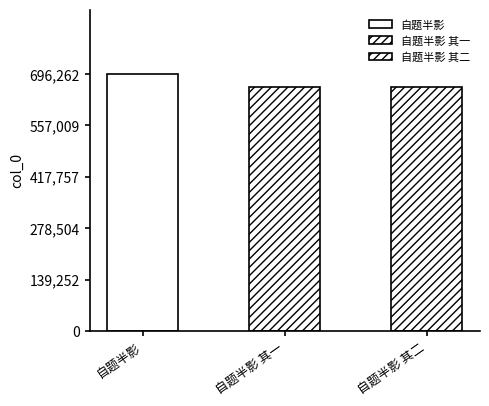

Count the number of values greater than 661335.

1